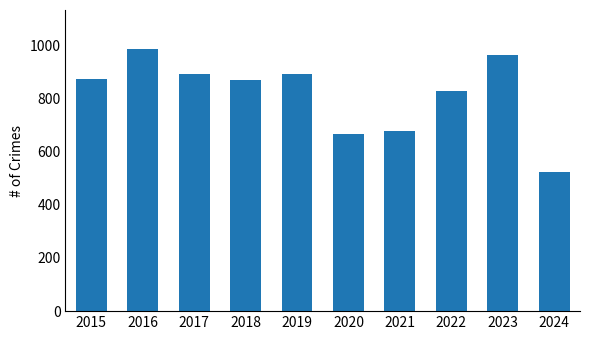

What is the maximum value shown in the chart?

984